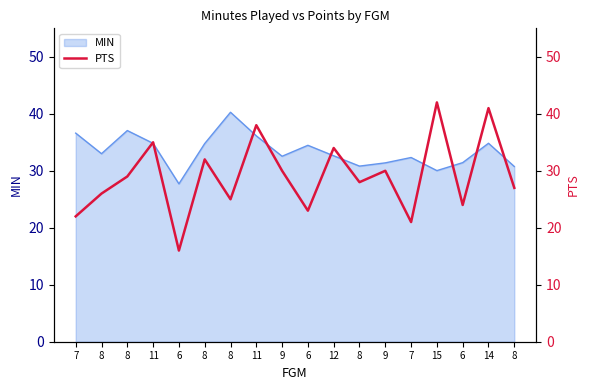

Does the chart display data point markers on the line(s)?

No